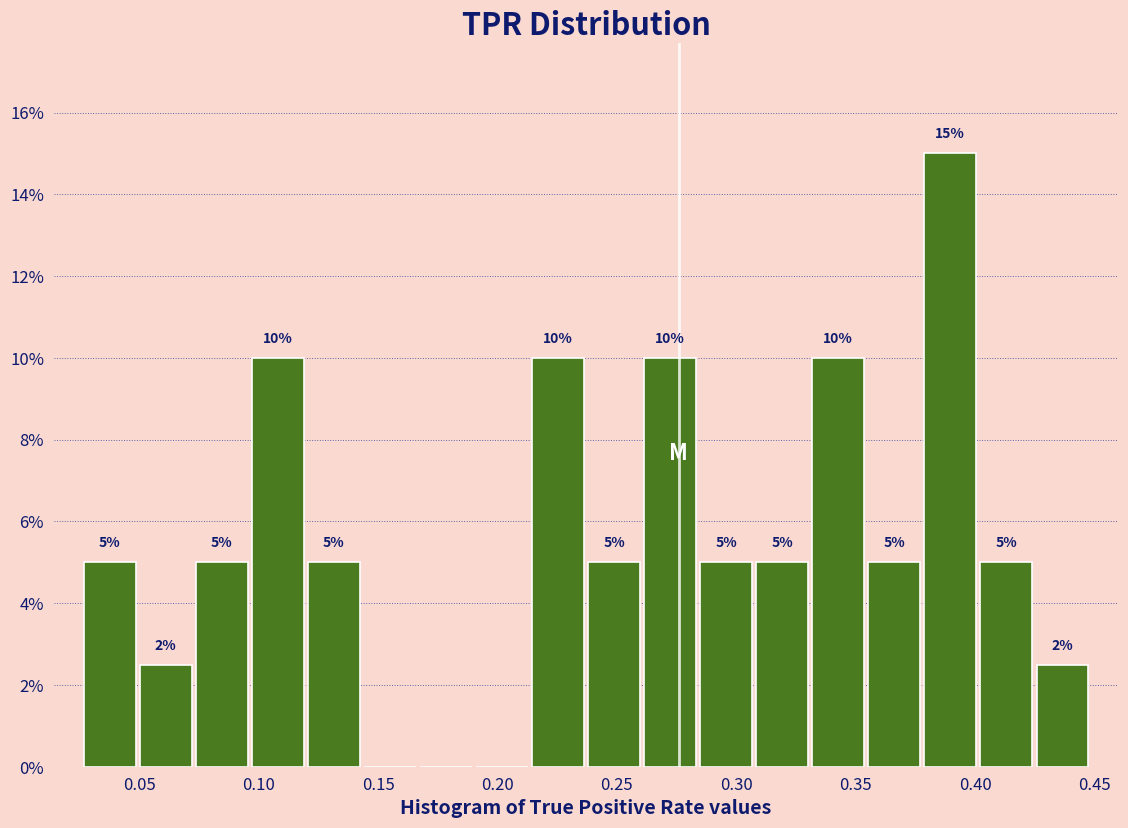

Over which range of the x-axis is the bar tallest?

0.380 to 0.400